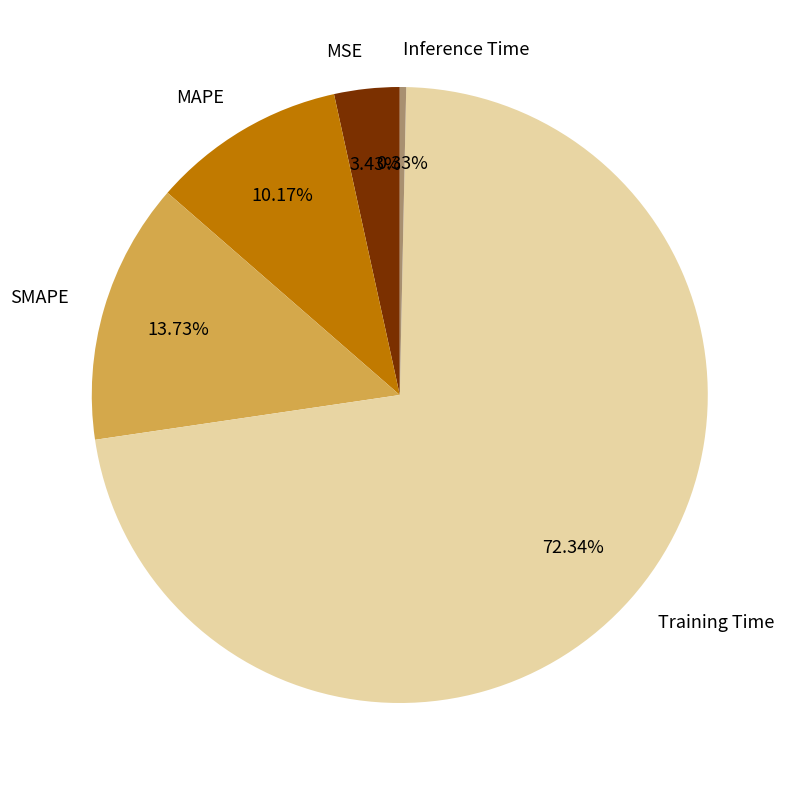

What percentage is the SMAPE slice, to the nearest percent?

14%